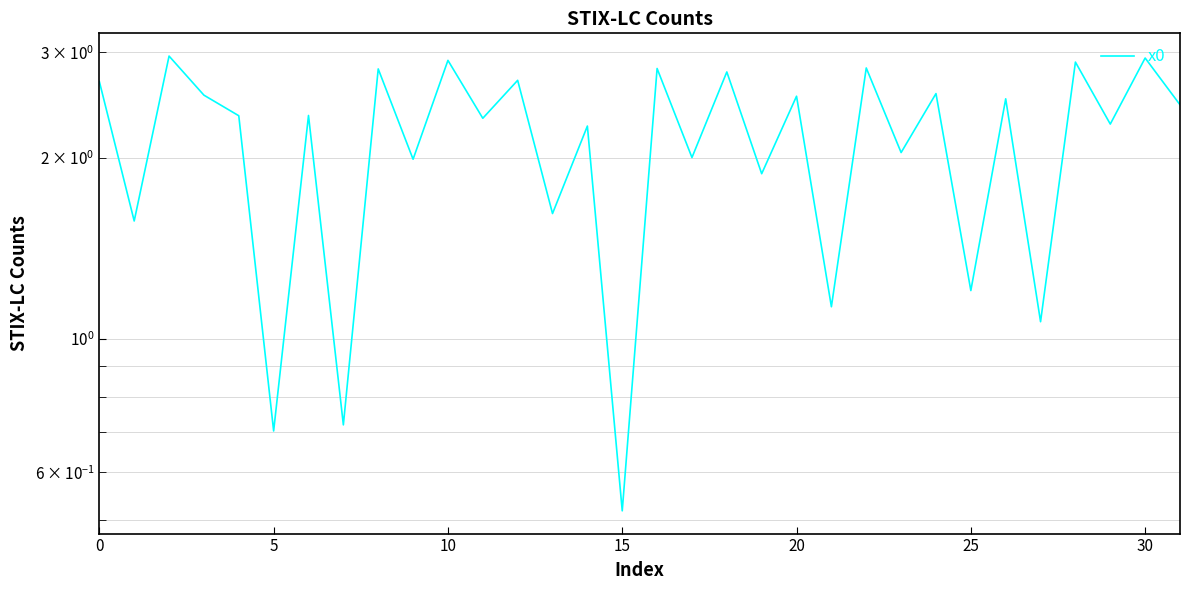

Between 20 and 10, which is larger?

10